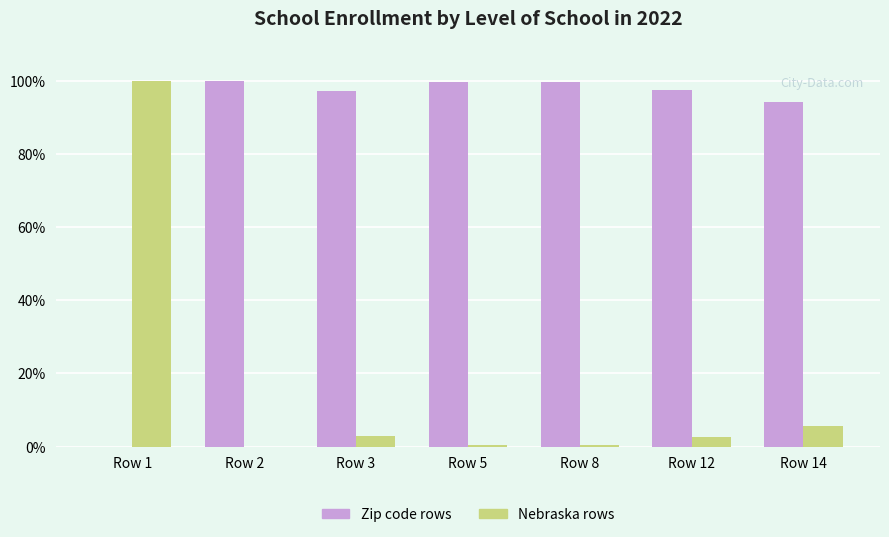

Which category has the highest value in the Nebraska rows series?

Row 1